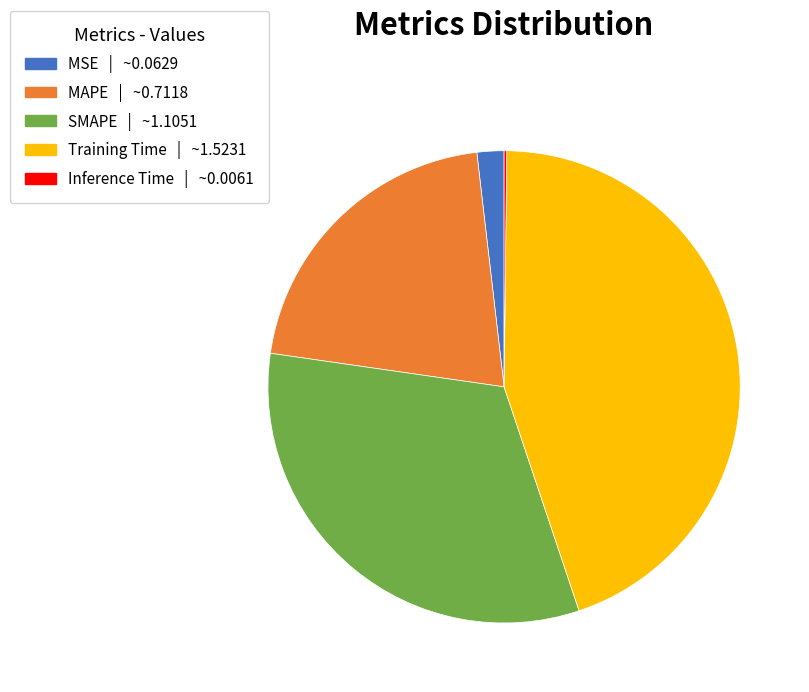

Is it true that SMAPE is 32% of the pie?

True